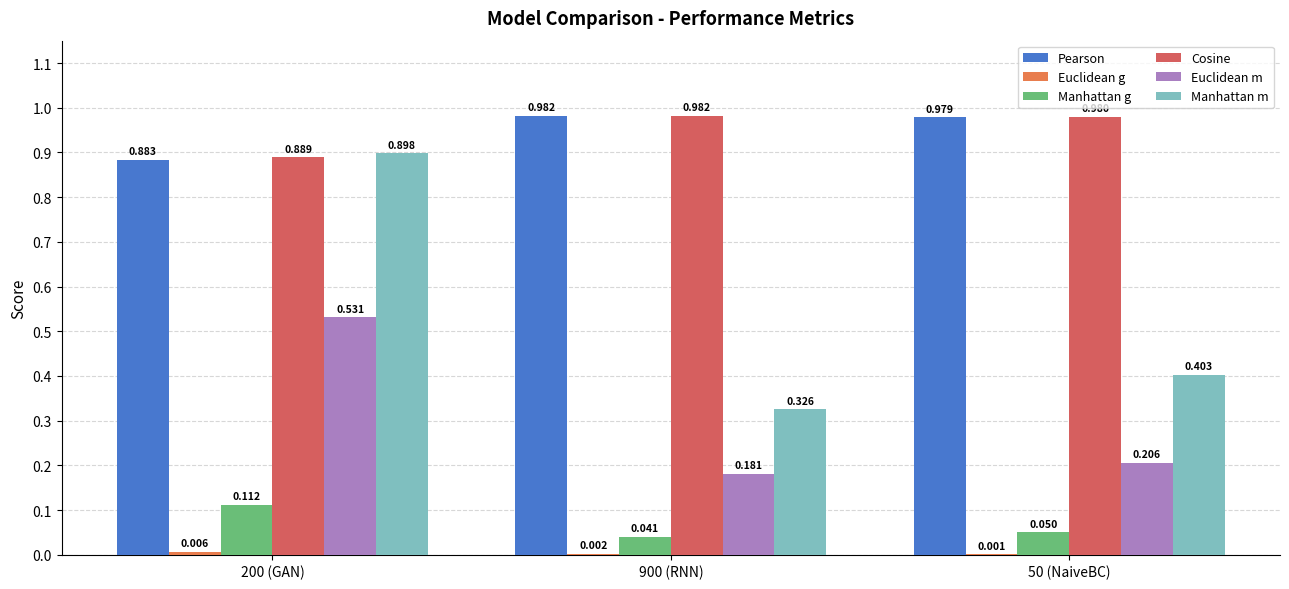

What is the sum of the Euclidean m values at 900 (RNN) and 200 (GAN)?

0.7